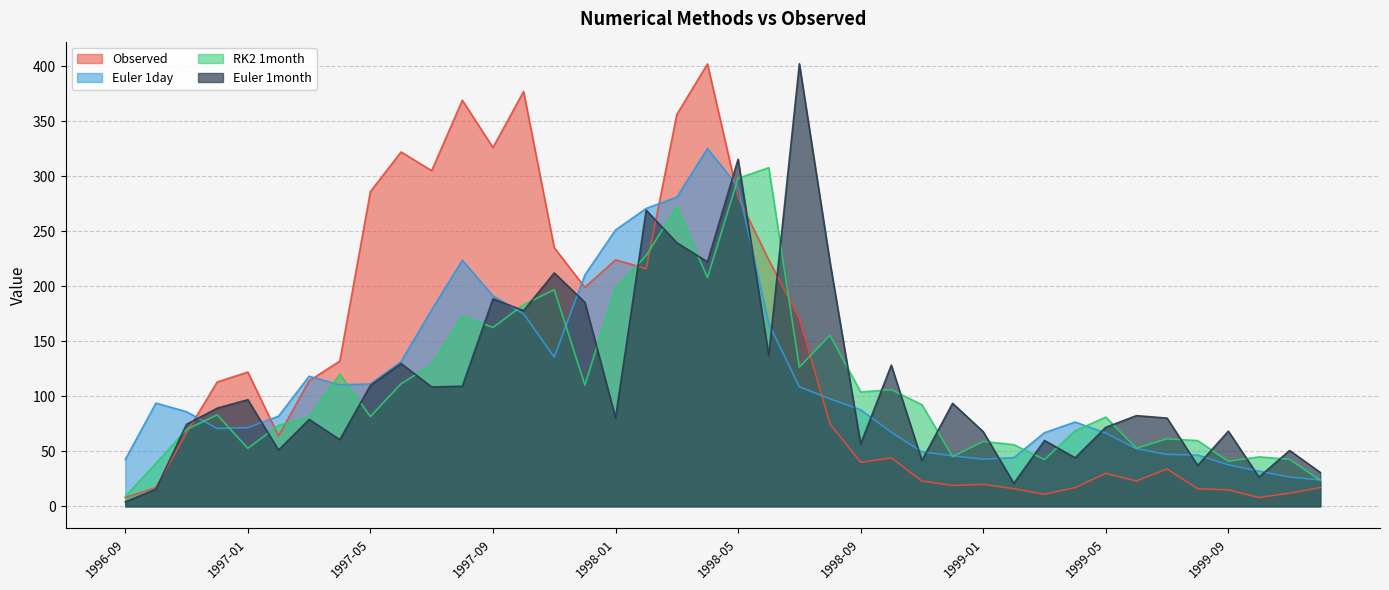

The value of Euler 1day at 1996-09 is 42.6. True or false?

True